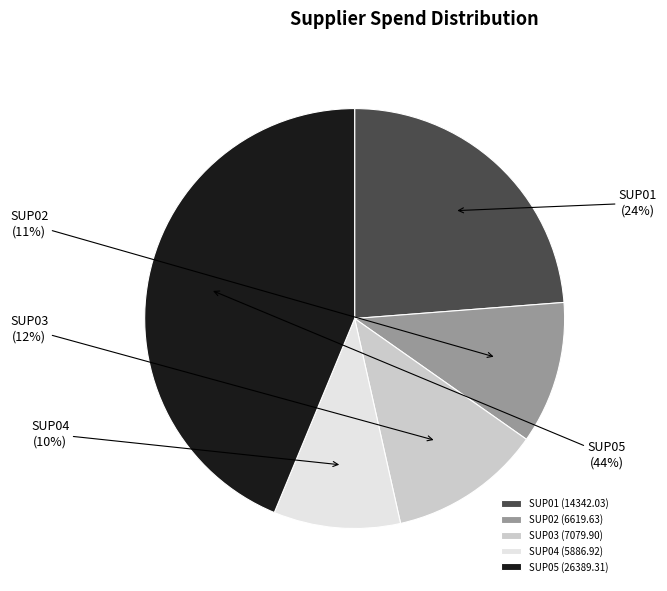

Count the number of slices in the pie.

5